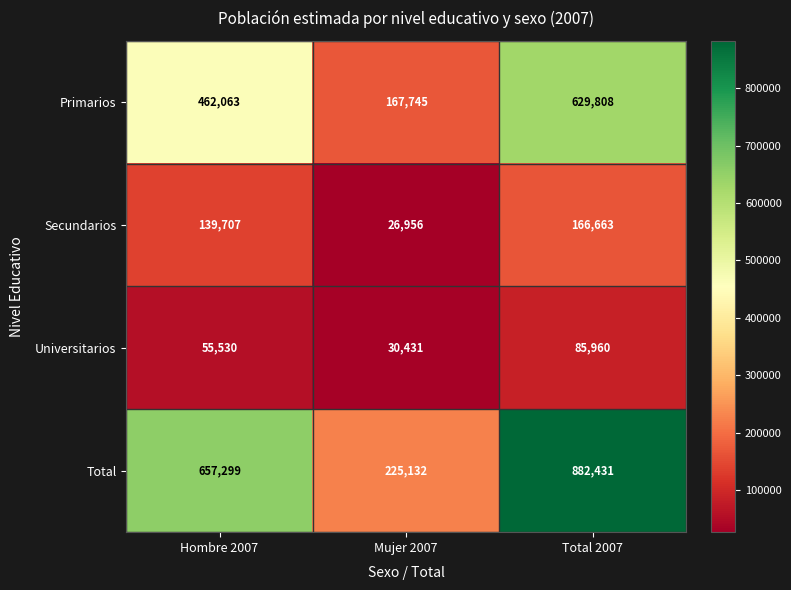

How many categories are shown in the chart?

3